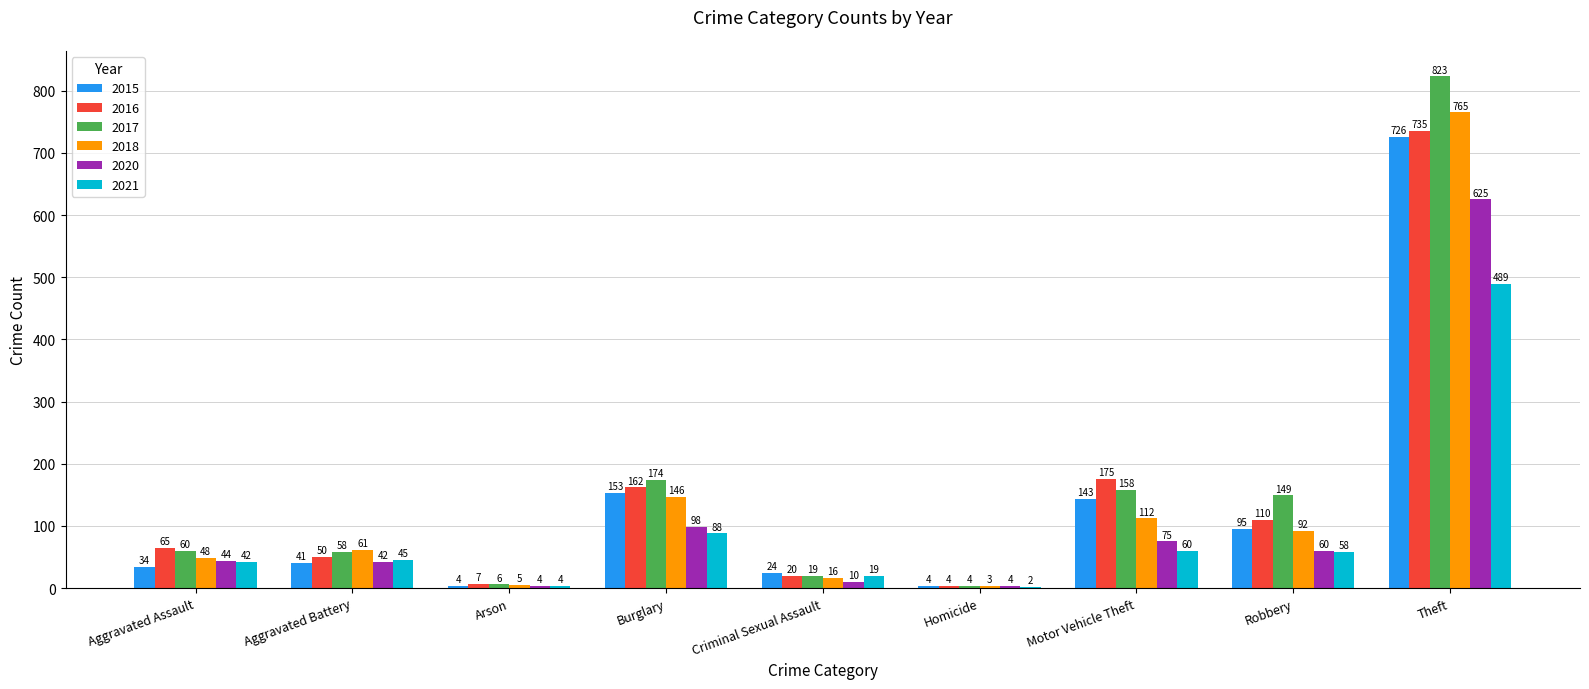

Does the chart contain stacked bars?

No